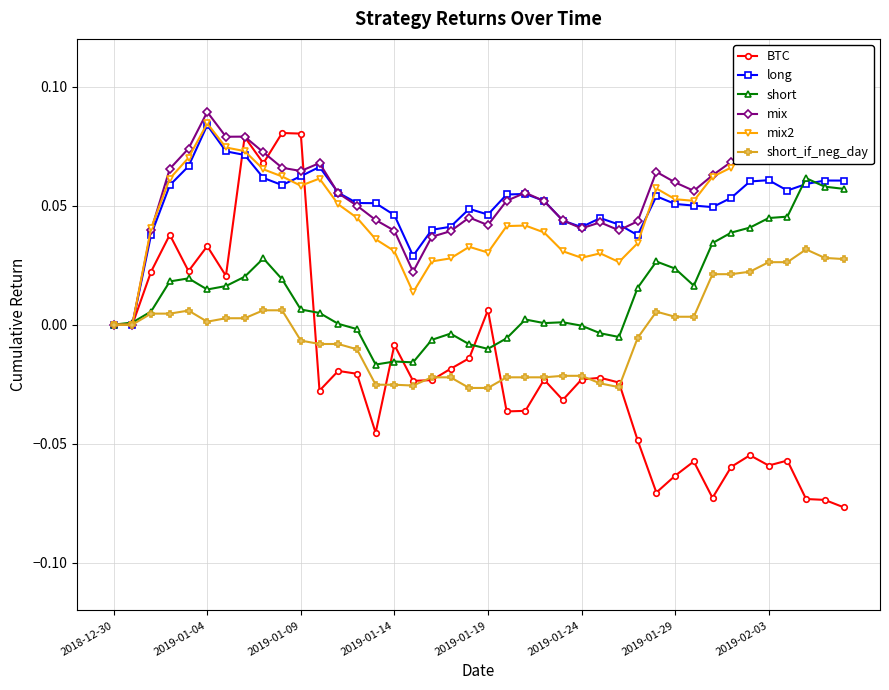

Which series has the largest range (max minus min)?

BTC